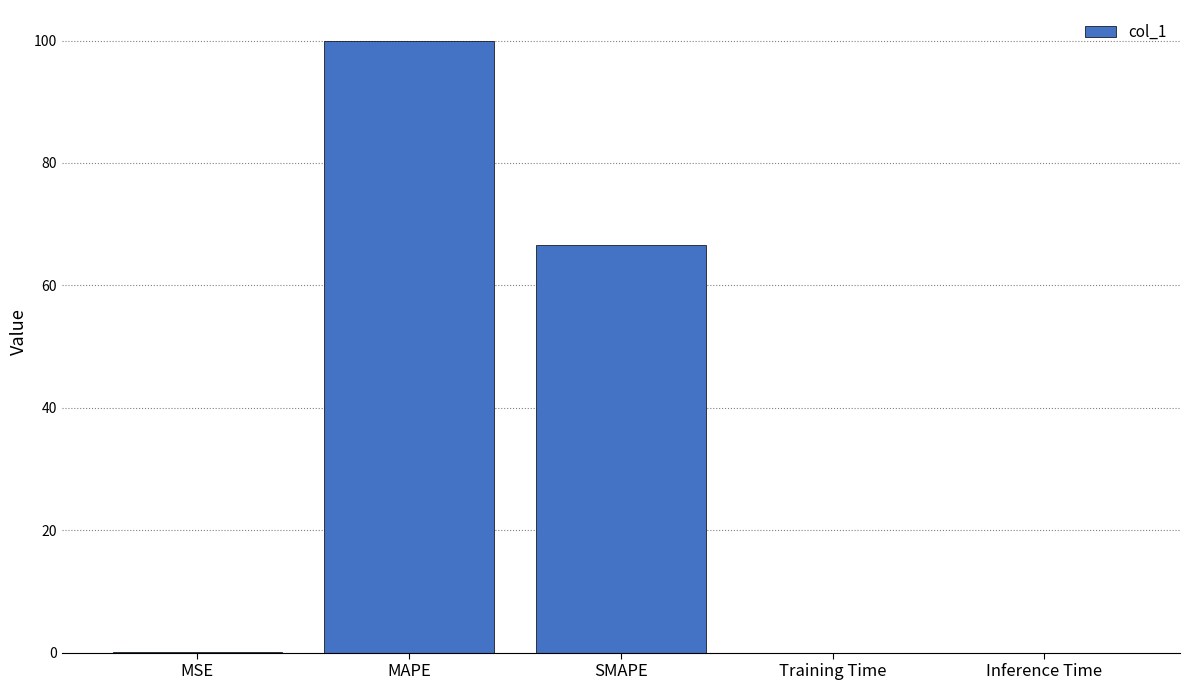

True or false: the data shows 0.0 at Training Time.

True